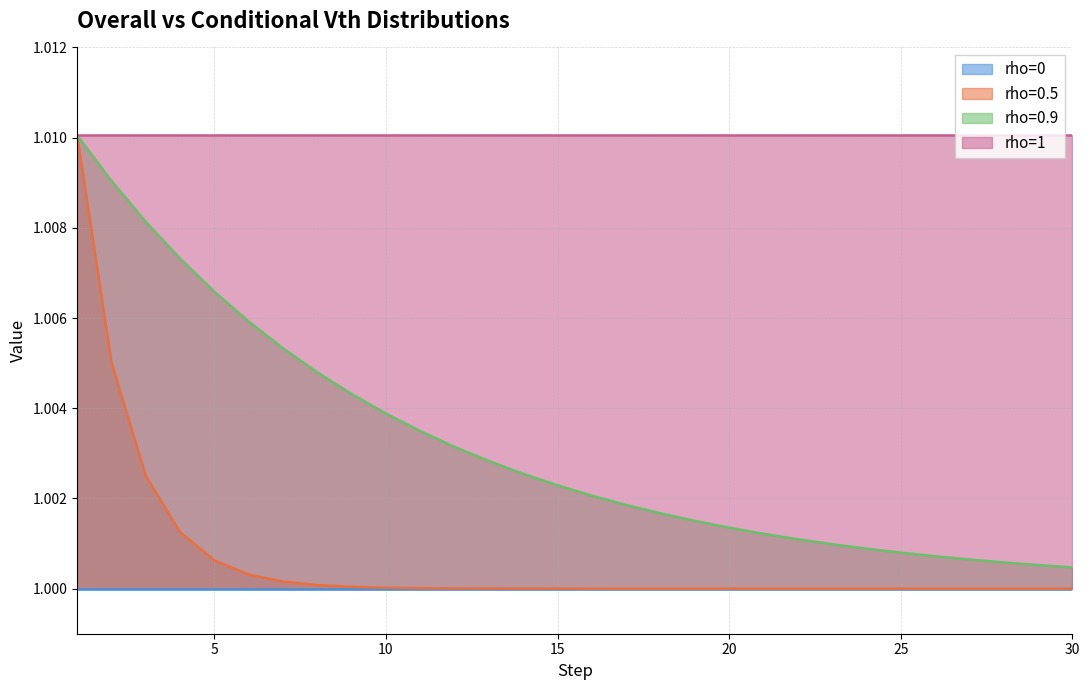

Which category has the lowest value in the rho=0.9 series?

30